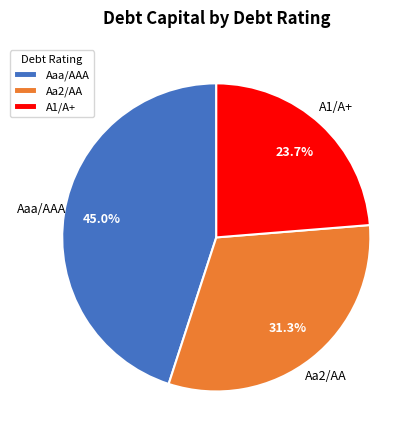

Rank the categories by value from lowest to highest.

A1/A+, Aa2/AA, Aaa/AAA